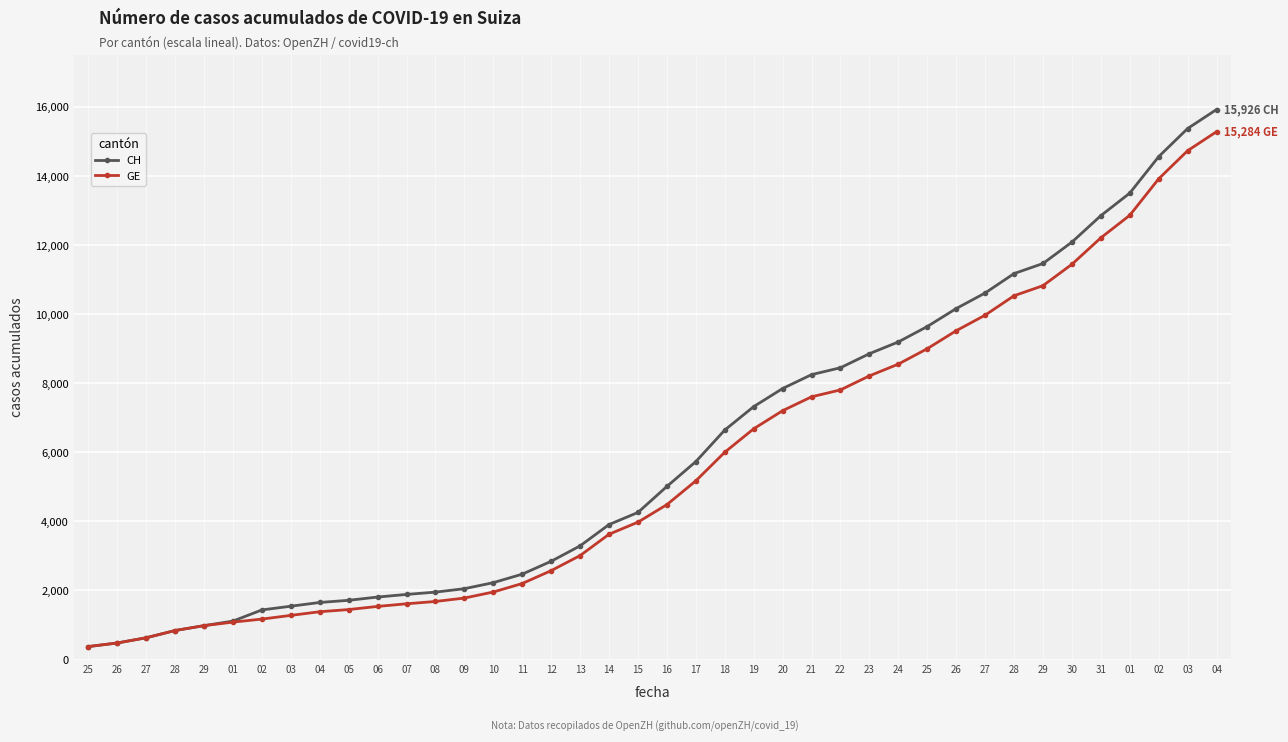

At which category is the sum across all series the highest?

04